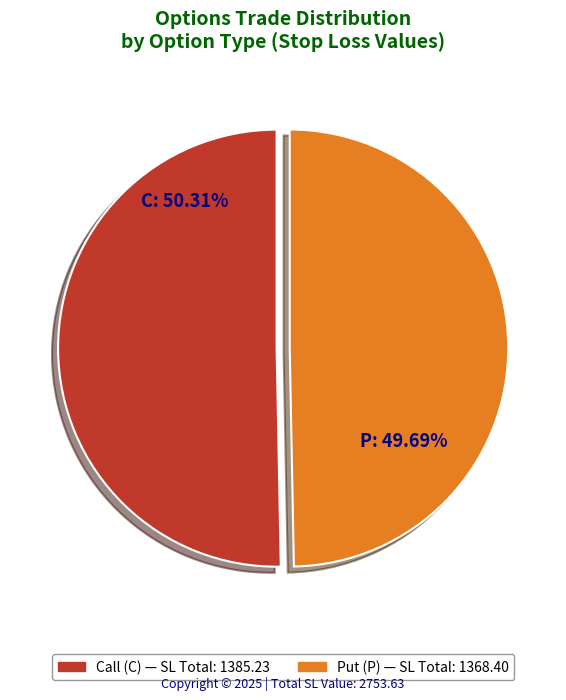

Is there any slice that represents more than half of the pie?

Yes